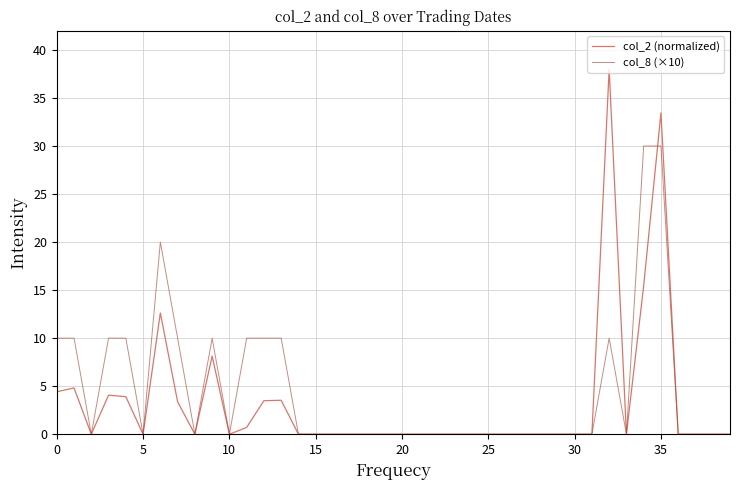

Rank the series by their average value, from lowest to highest.

col_2 (normalized), col_8 (×10)